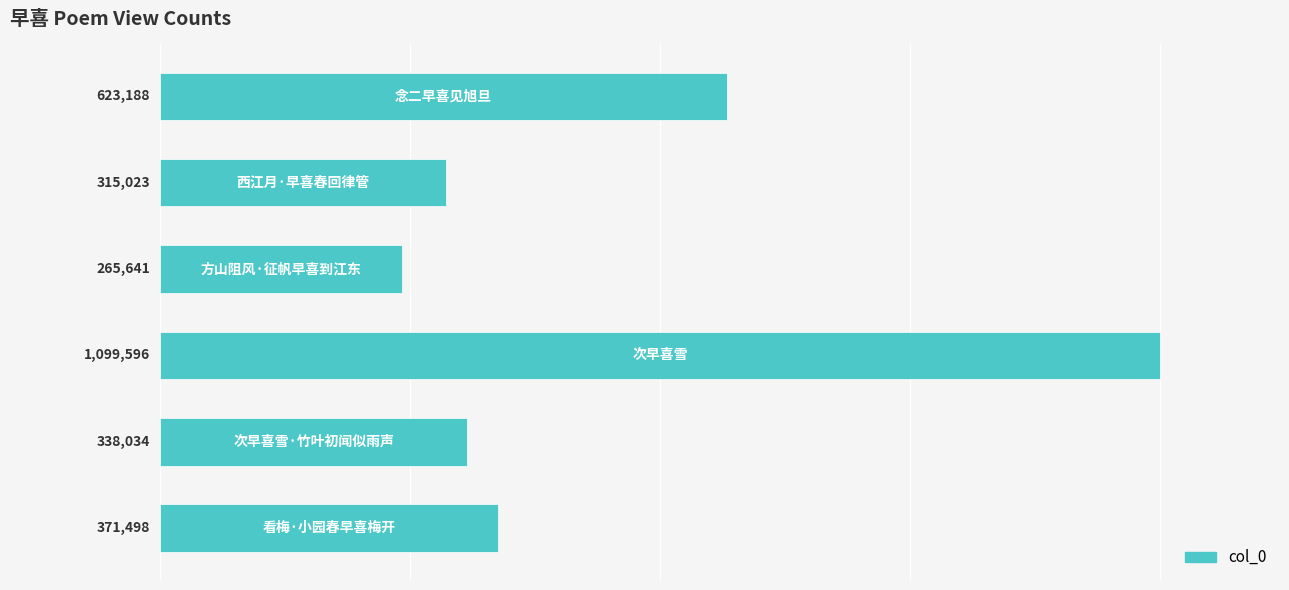

Does the chart contain stacked bars?

No